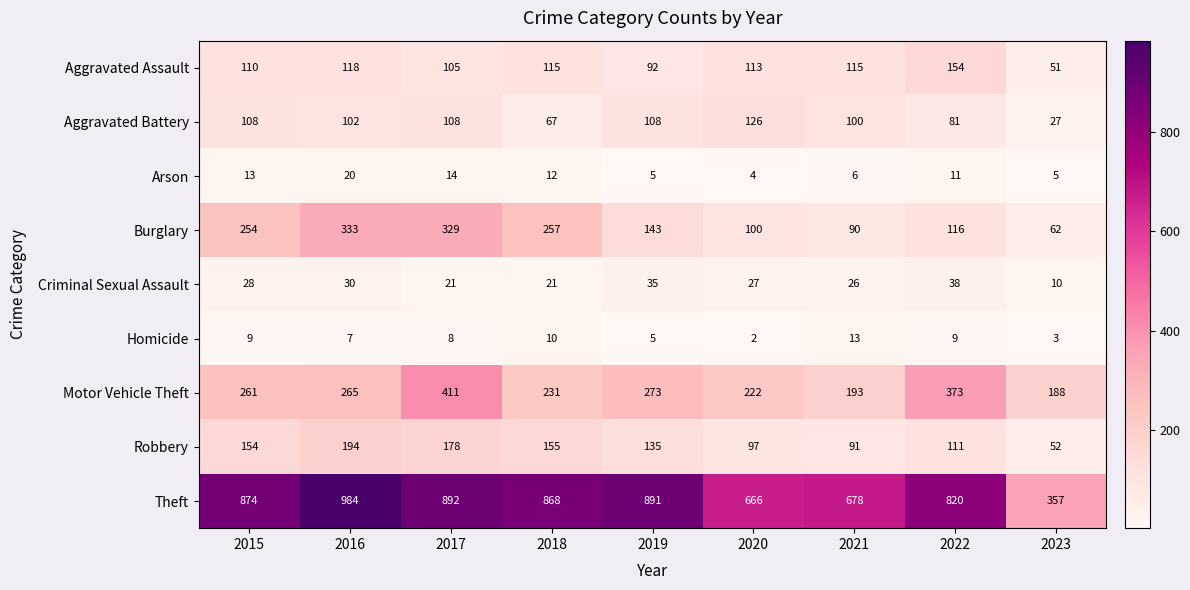

What is the difference between the second highest and minimum values in the Motor Vehicle Theft series?

185